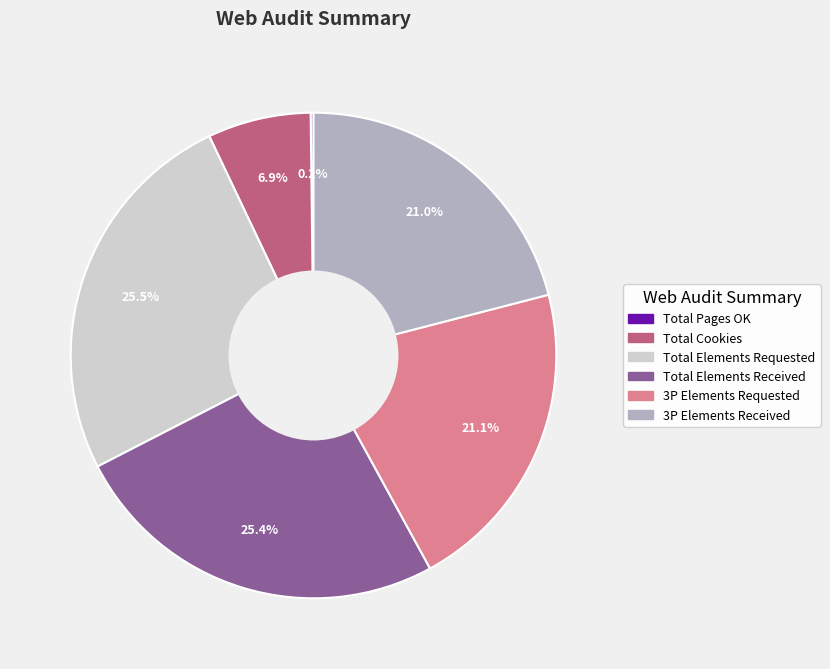

Is Total Cookies the majority of the pie?

No